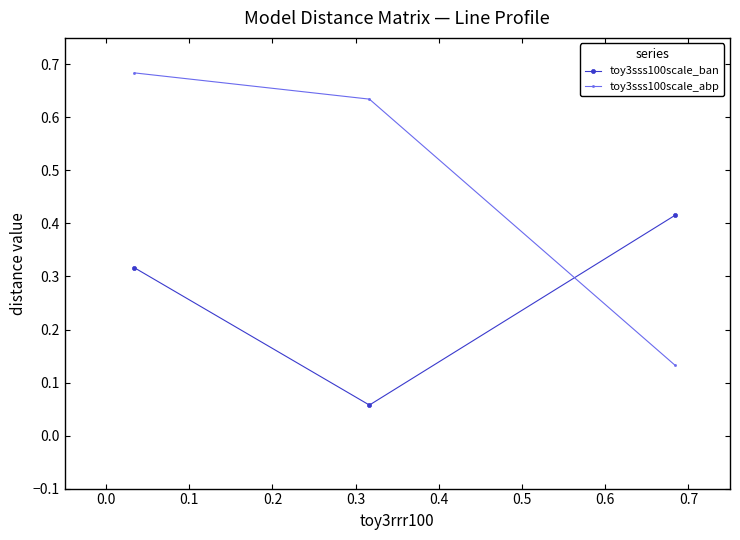

Count the toy3sss100scale_abp values in the range 0 to 1.

3